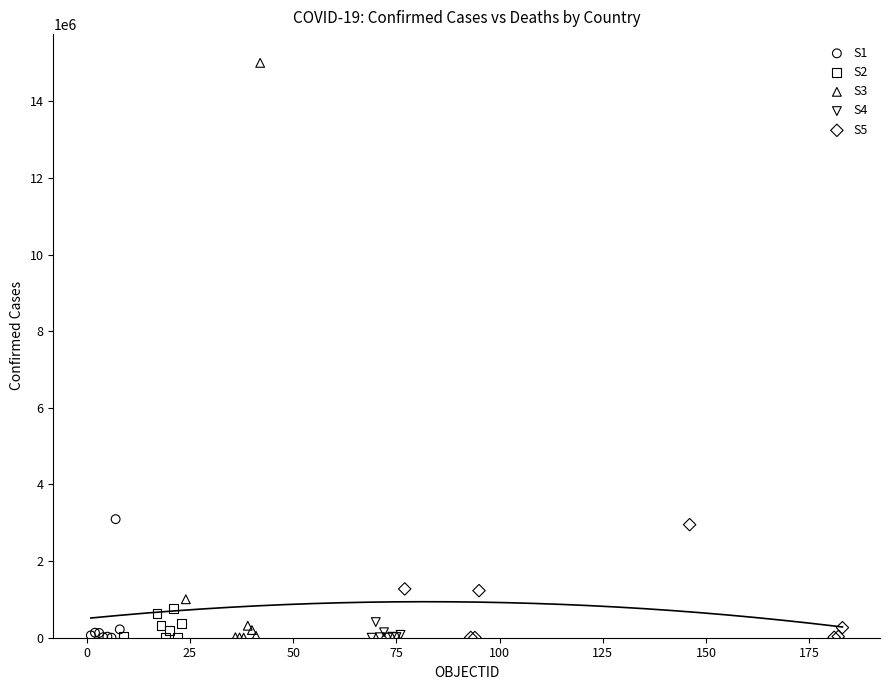

Which series contains the highest Y value?

S3